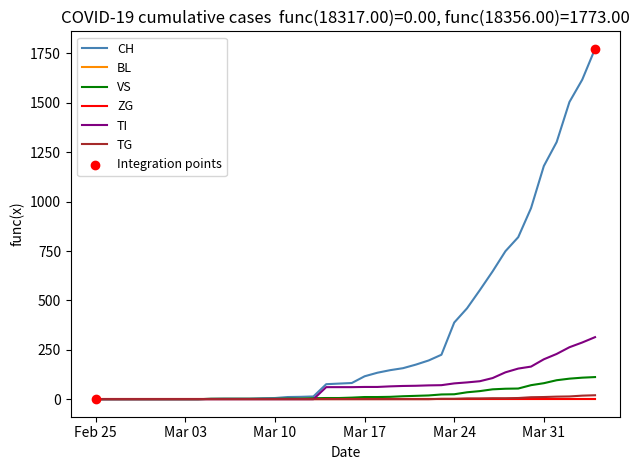

Is this an area chart (filled region under the line)?

No